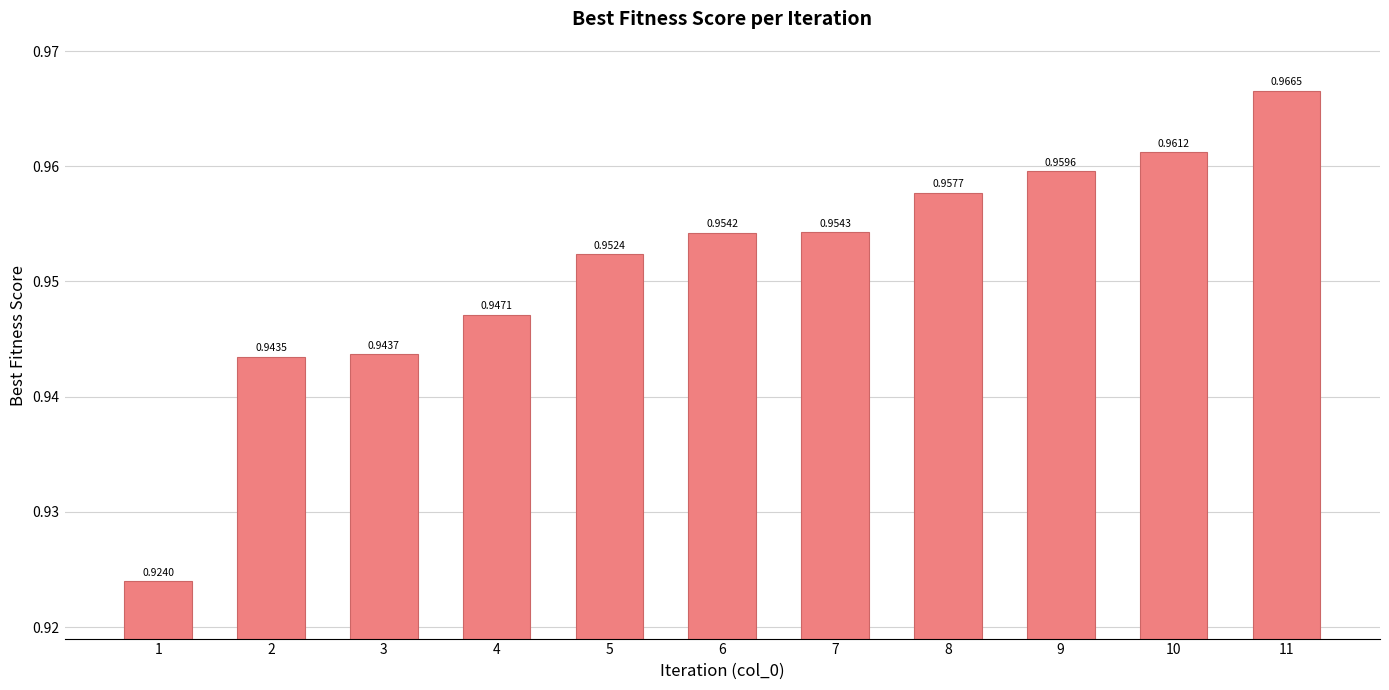

Rank the categories by value from lowest to highest.

1, 2, 3, 4, 5, 6, 7, 8, 9, 10, 11